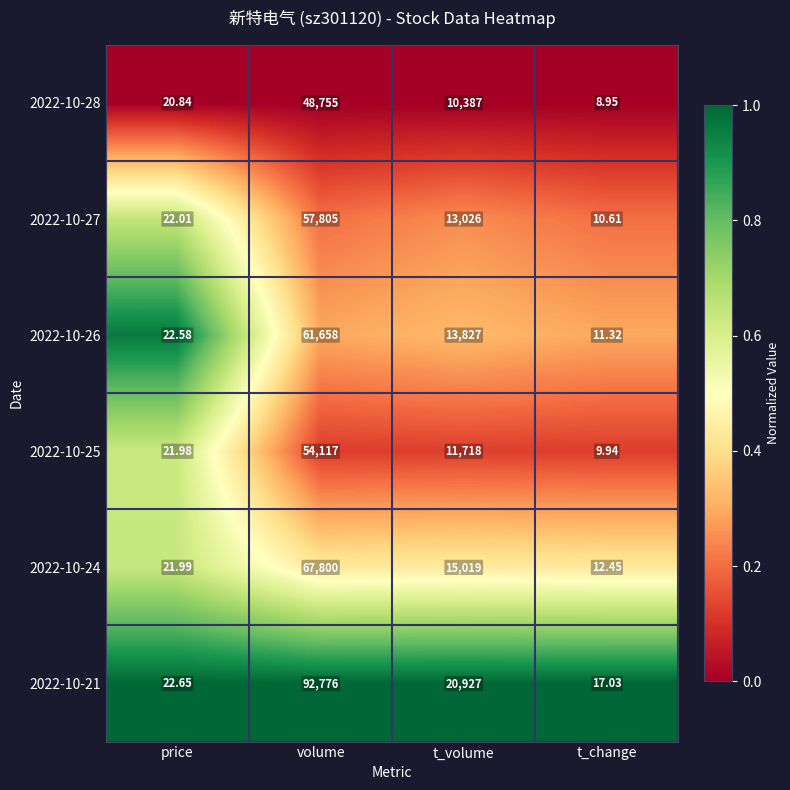

What is the spread (max minus min) of values at volume?

44021.0